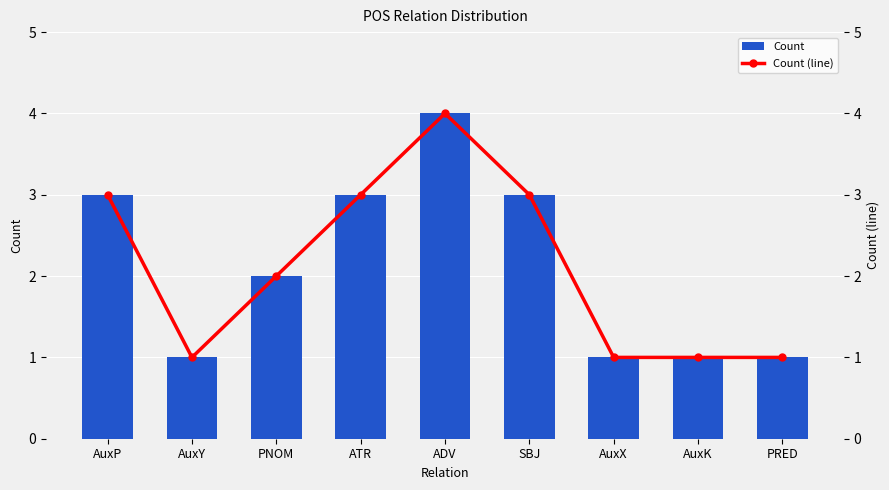

What is the sum of all Count (line) values?

19